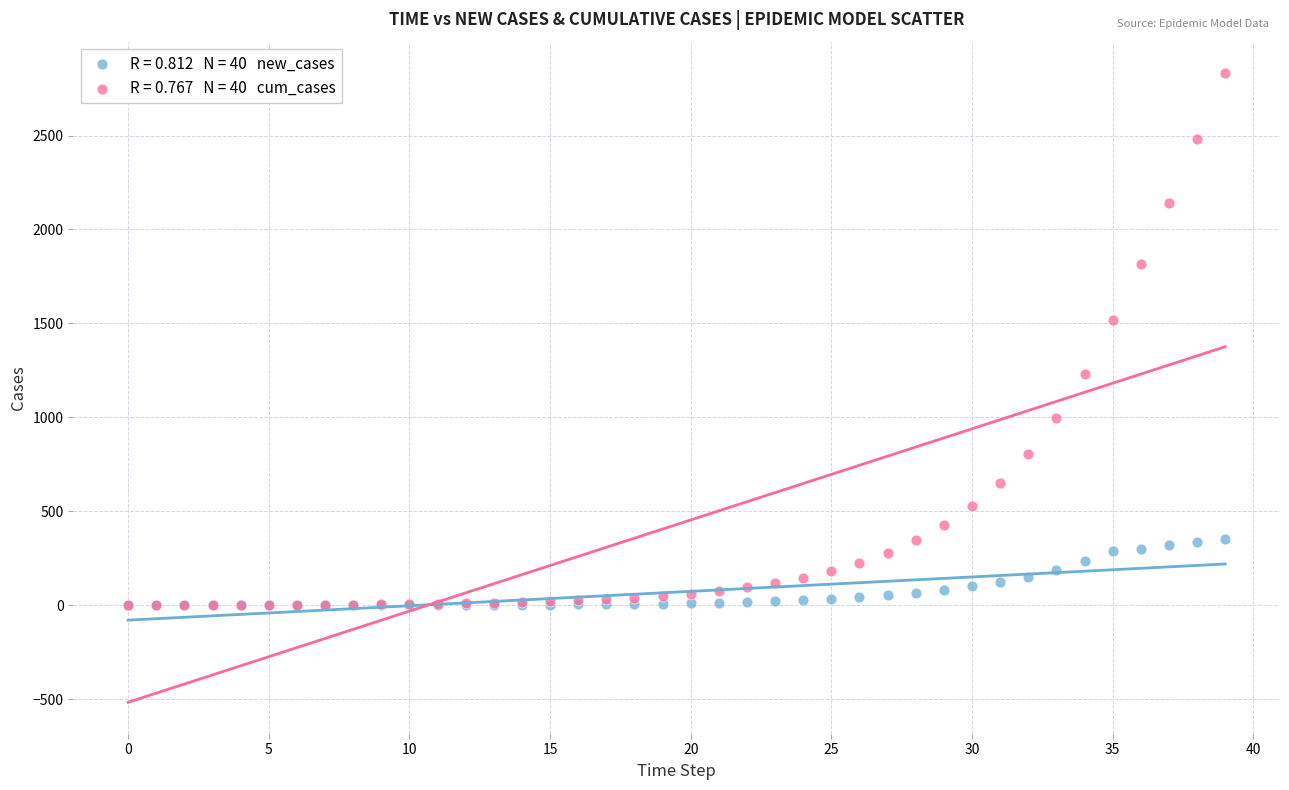

Across all series, what Y value is closest to 1416?

1517.0